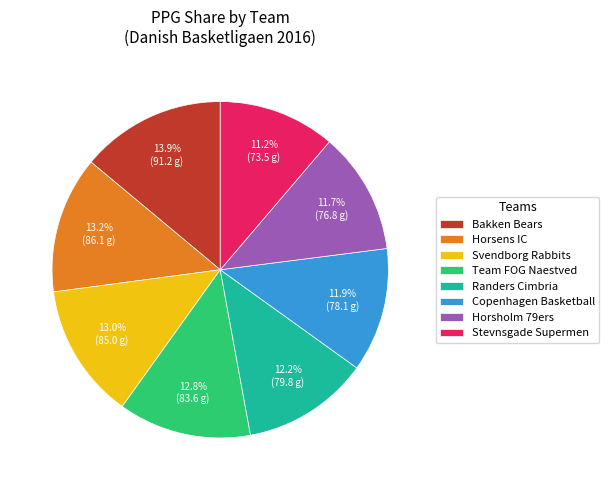

Combined, what portion of the pie is Team FOG Naestved and Horsholm 79ers?

24.5%